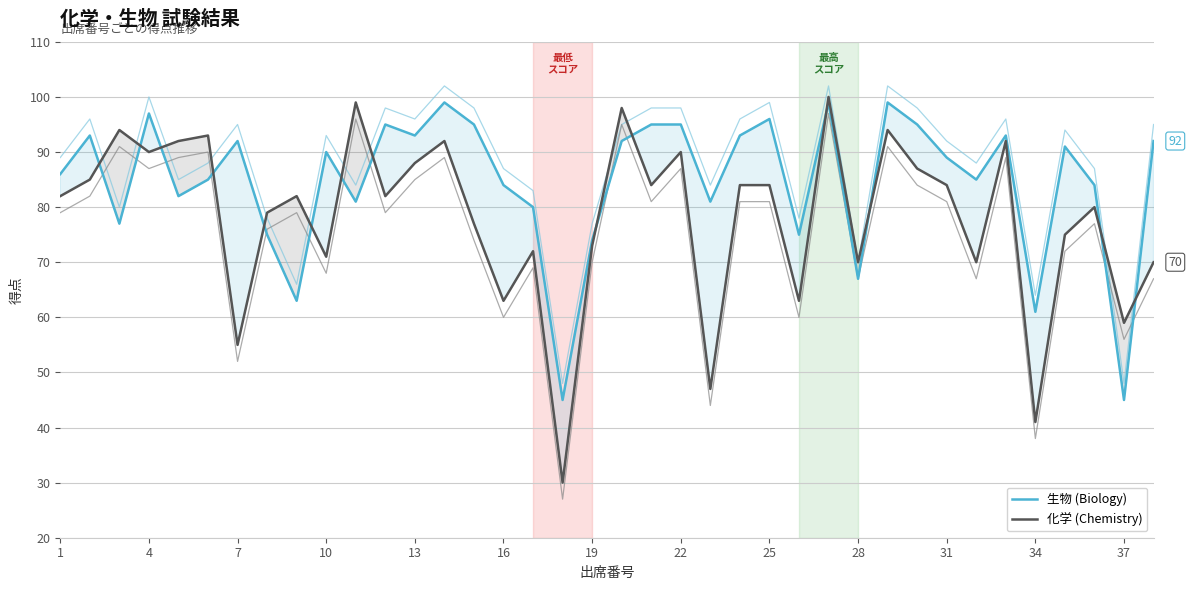

What is the approximate value of 化学 (Chemistry) at 19, to the nearest 10?

70